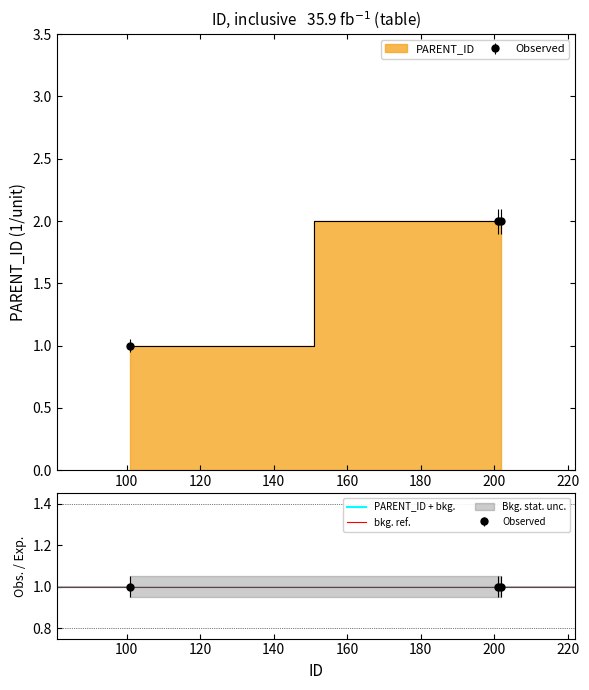

What is the approximate value at 201?

2